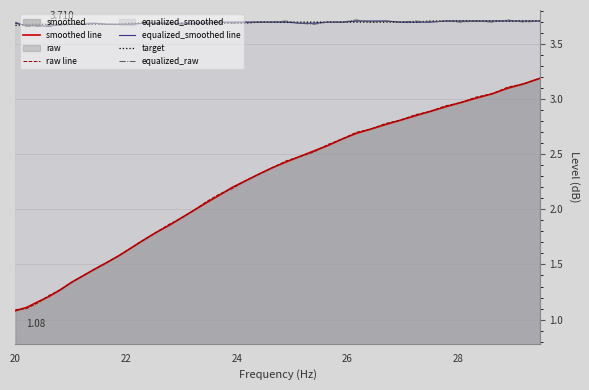

True or false: equalized_raw and smoothed line intersect in this chart.

False